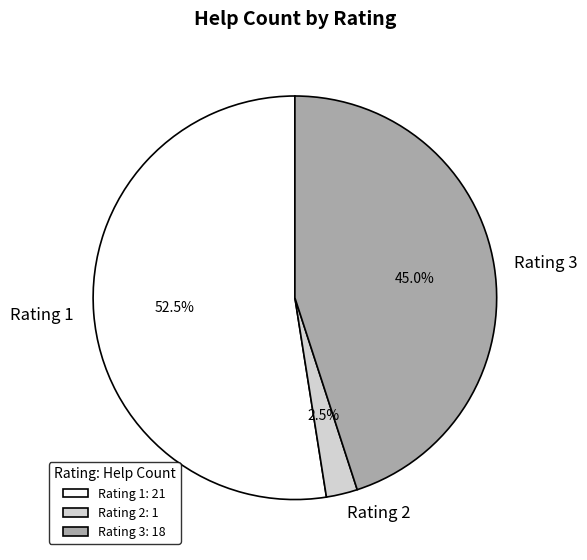

Does Rating 3 account for over 50% of the chart?

No